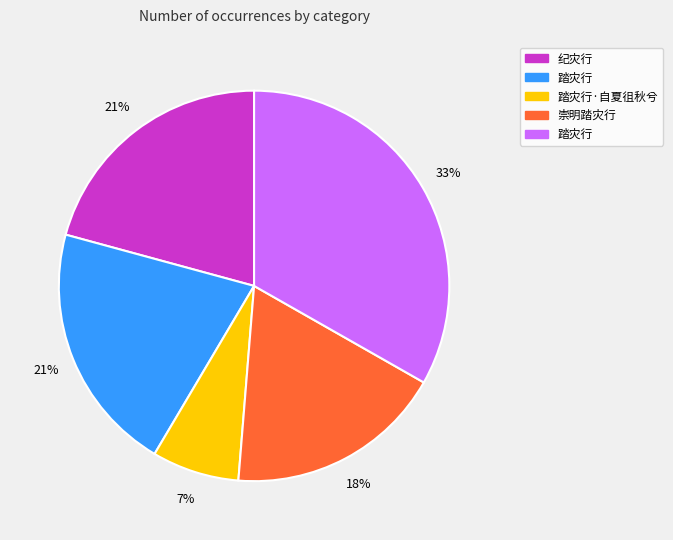

To the nearest percent, what is the average slice percentage?

20%